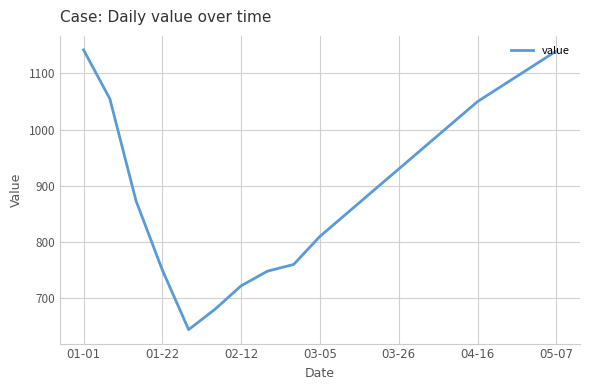

What is the minimum value shown in the chart?

644